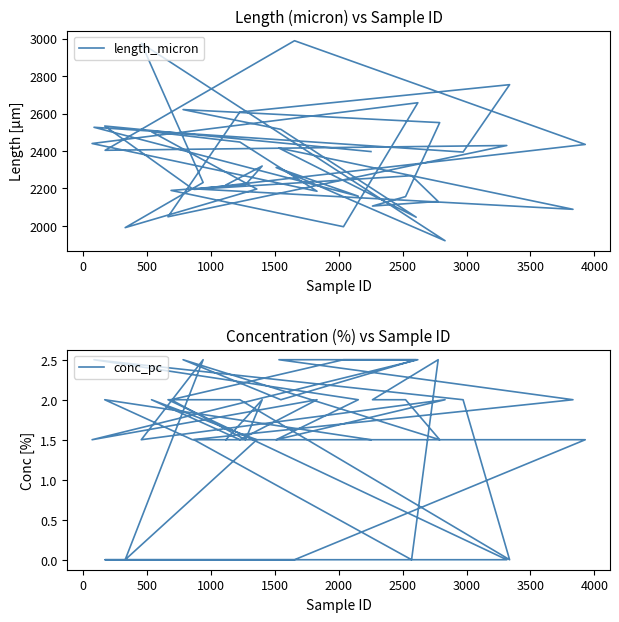

Rank the series by their average value, from lowest to highest.

conc_pc, length_micron